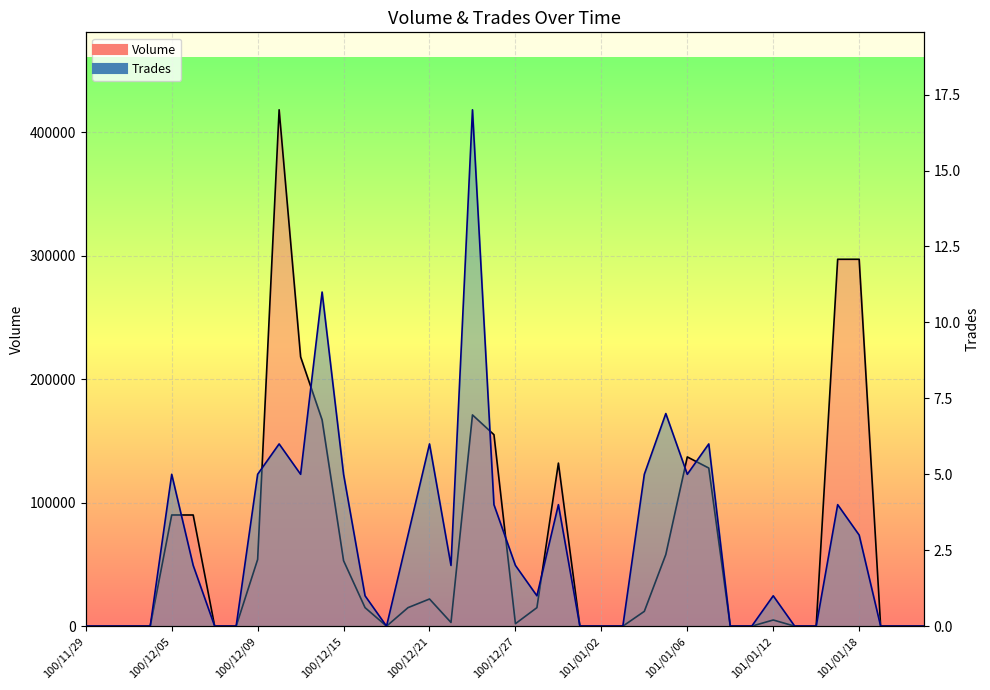

Rank the categories by Volume value from lowest to highest.

100/11/29, 100/11/30, 100/12/01, 100/12/02, 100/12/07, 100/12/08, 100/12/19, 100/12/30, 101/01/02, 101/01/03, 101/01/10, 101/01/11, 101/01/13, 101/01/16, 101/01/30, 101/01/31, 101/02/01, 100/12/27, 100/12/22, 101/01/12, 101/01/04, 100/12/16, 100/12/20, 100/12/28, 100/12/21, 100/12/15, 100/12/09, 101/01/05, 100/12/05, 100/12/06, 101/01/09, 100/12/29, 101/01/06, 100/12/26, 100/12/14, 100/12/23, 100/12/13, 101/01/17, 101/01/18, 100/12/12